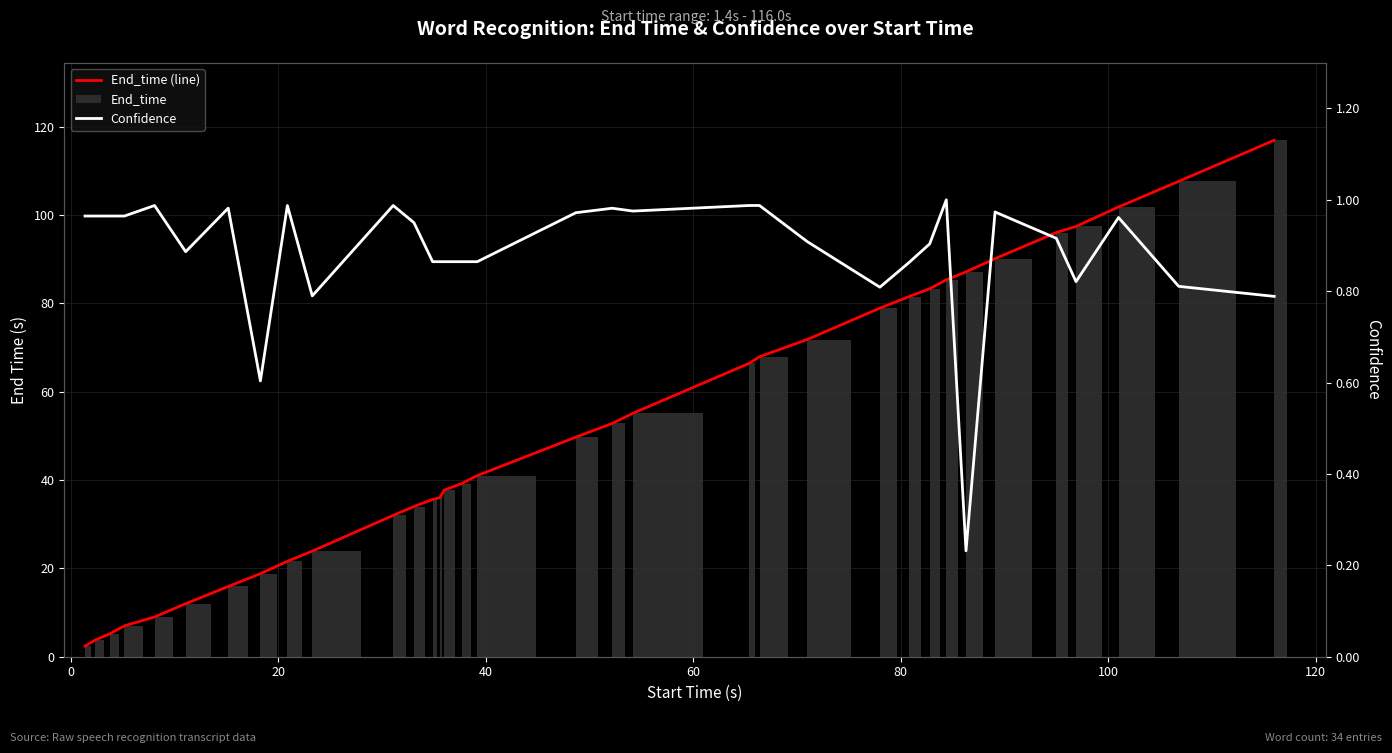

Is the value of End_time (line) at 26 greater than the value of End_time at 0?

Yes